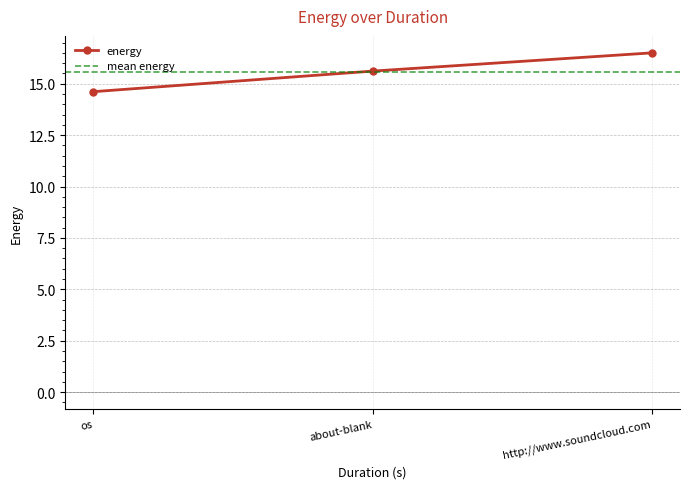

How many values exceed 15?

2